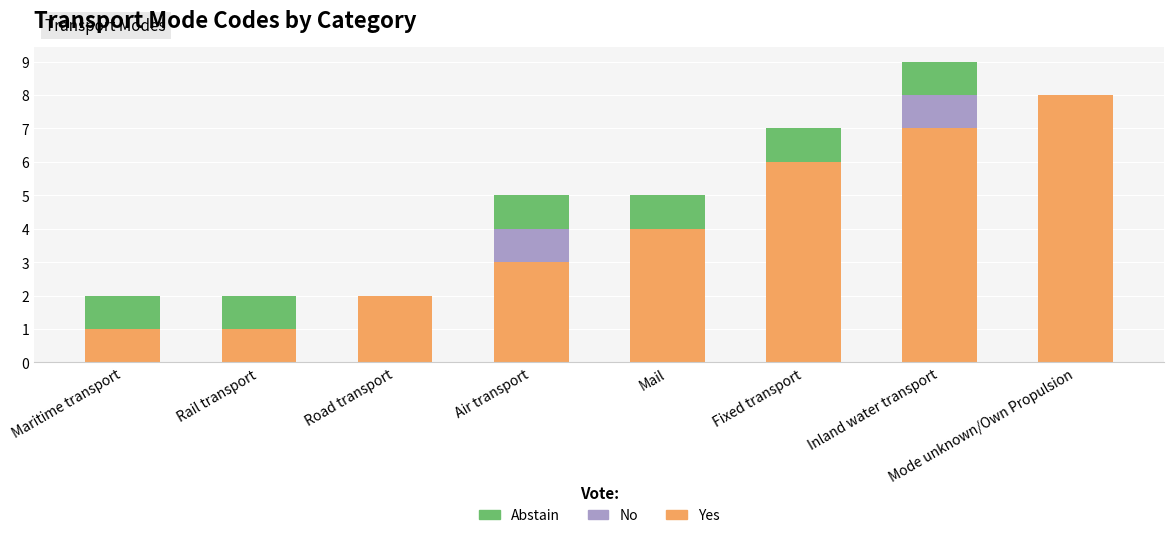

Which category has the highest value in the Yes series?

Mode unknown/Own Propulsion